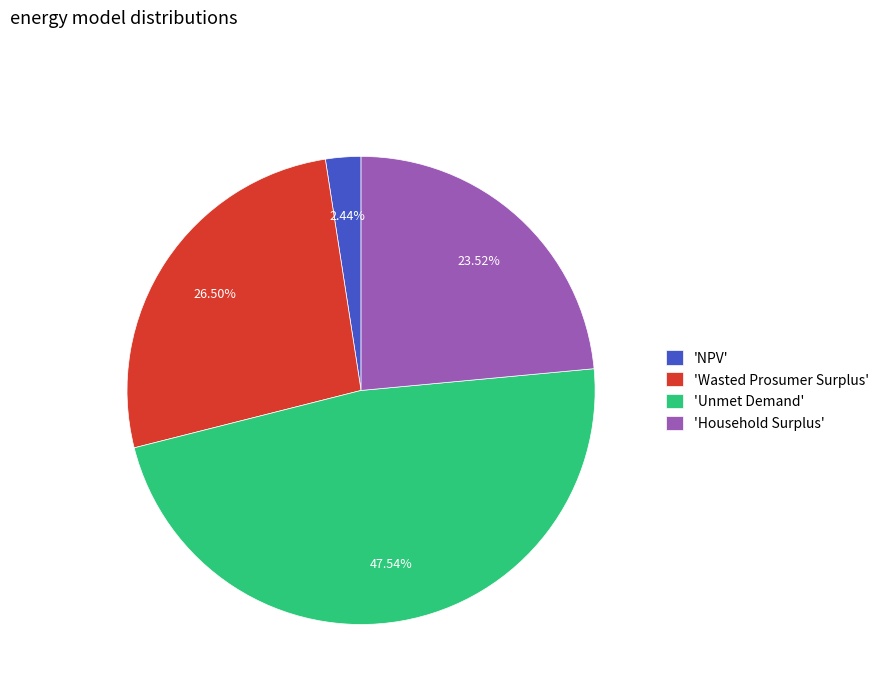

Which slice is the smallest?

'NPV'